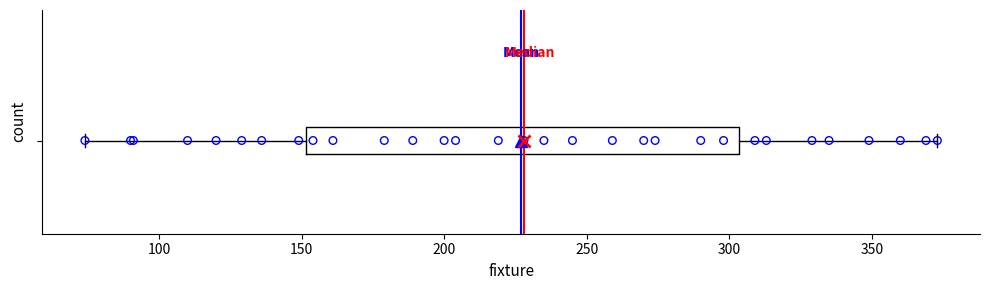

Read this box plot against the x-axis: the position of the median line, the range covered by the box, and the ends of both whiskers. The values are not printed on the chart, so give them approximately, as read against the axis.

median 230, box 150 to 305, whiskers 75 to 375